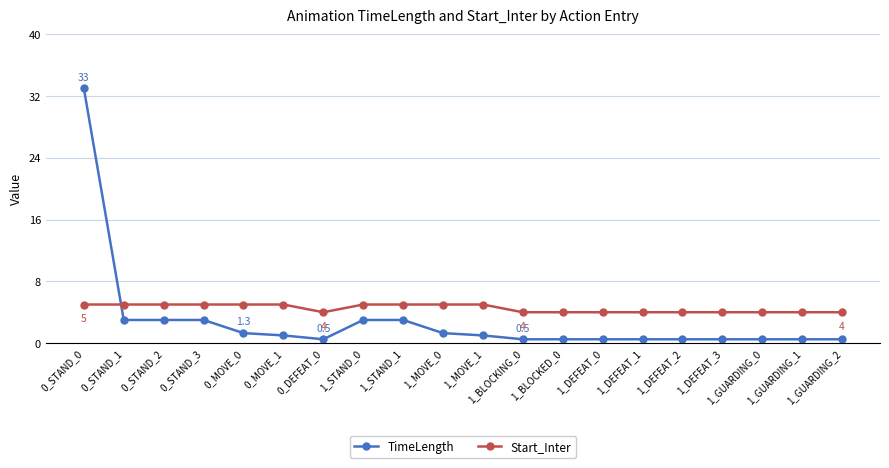

What is the average value of the TimeLength series?

2.9